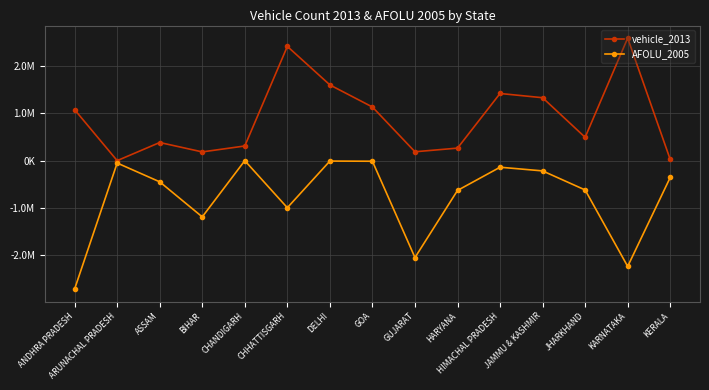

Does the chart have visible grid lines?

Yes